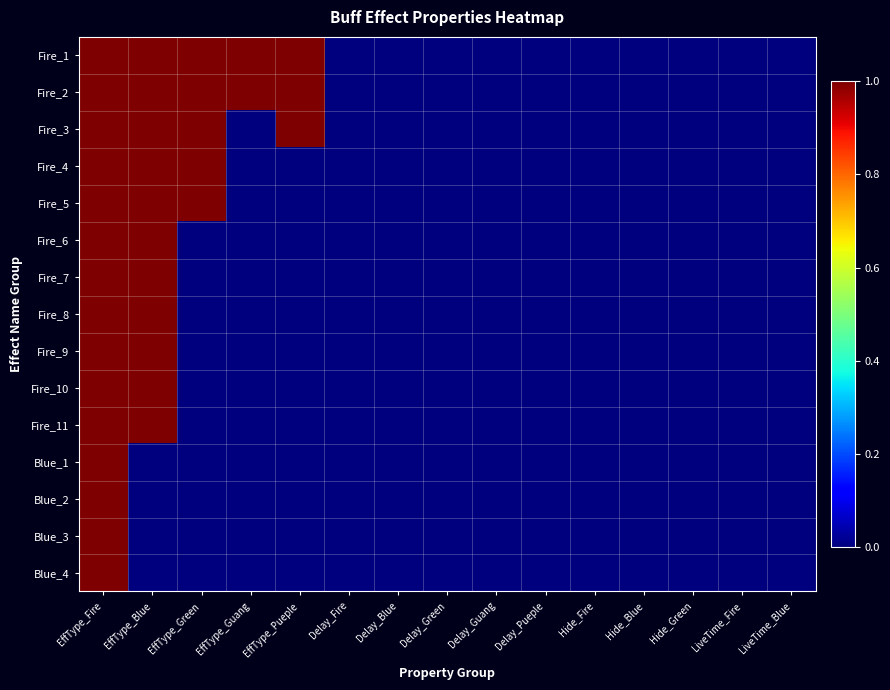

How many categories are shown in the chart?

15